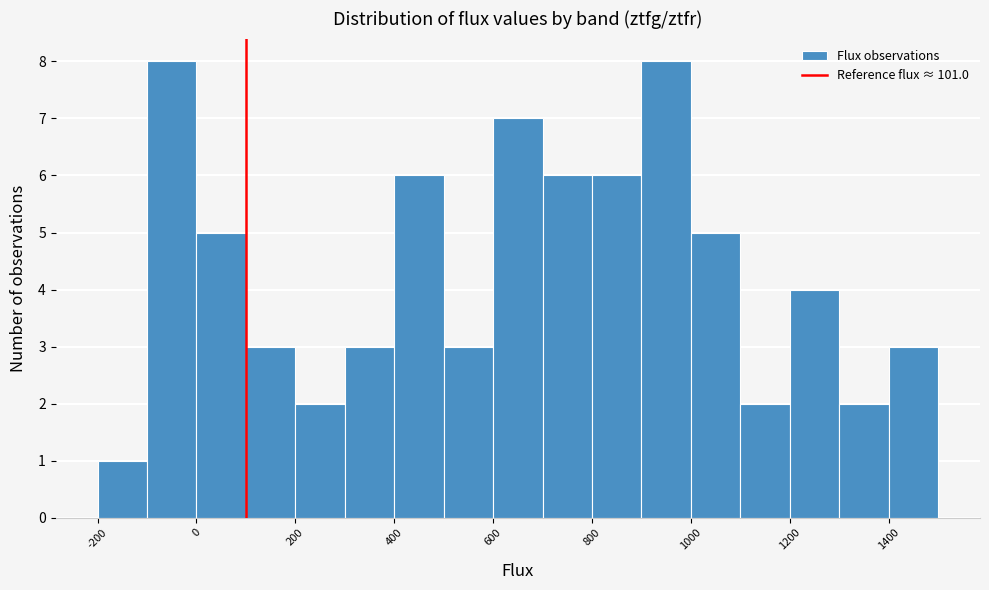

How tall is the bar that spans 1400 to 1500 on the x-axis? The values are not printed on the chart, so give them approximately, as read against the axis.

3